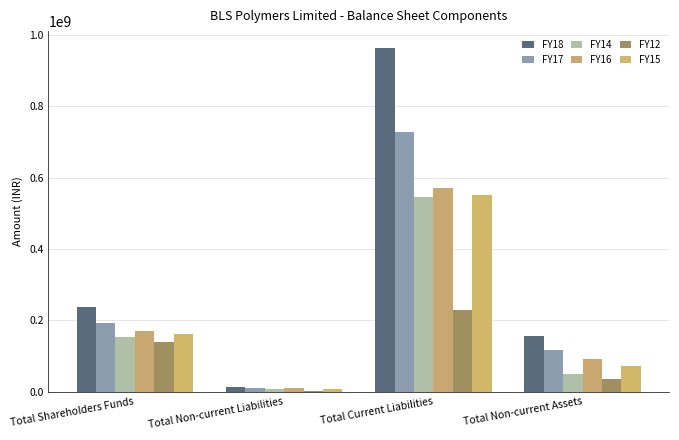

What is the label of the 4th bar from the left?

Total Non-current Assets